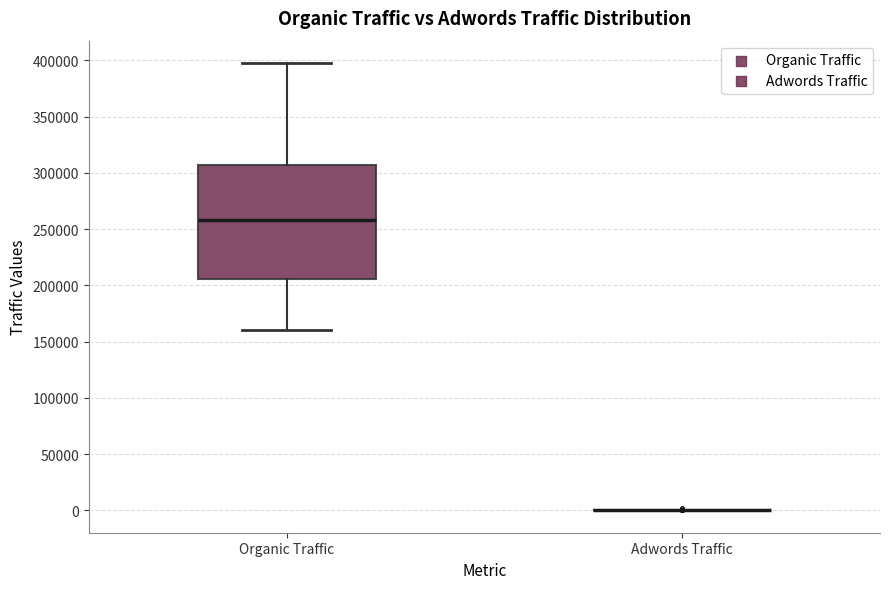

Reading left to right, read every box against the y-axis: the position of its median line, the range the box covers, and the ends of its whiskers. The values are not printed on the chart, so give them approximately, as read against the axis.

Organic Traffic: median 260000, box 205000 to 305000, whiskers 160000 to 400000
Adwords Traffic: box collapsed to a line at 0, whiskers 0 to 0